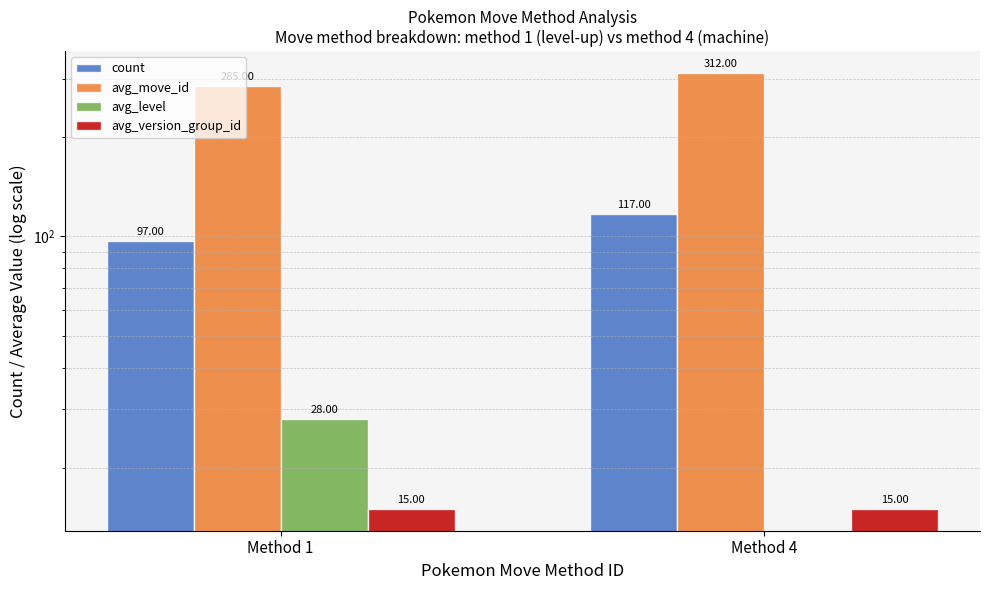

How many groups of bars are there?

2